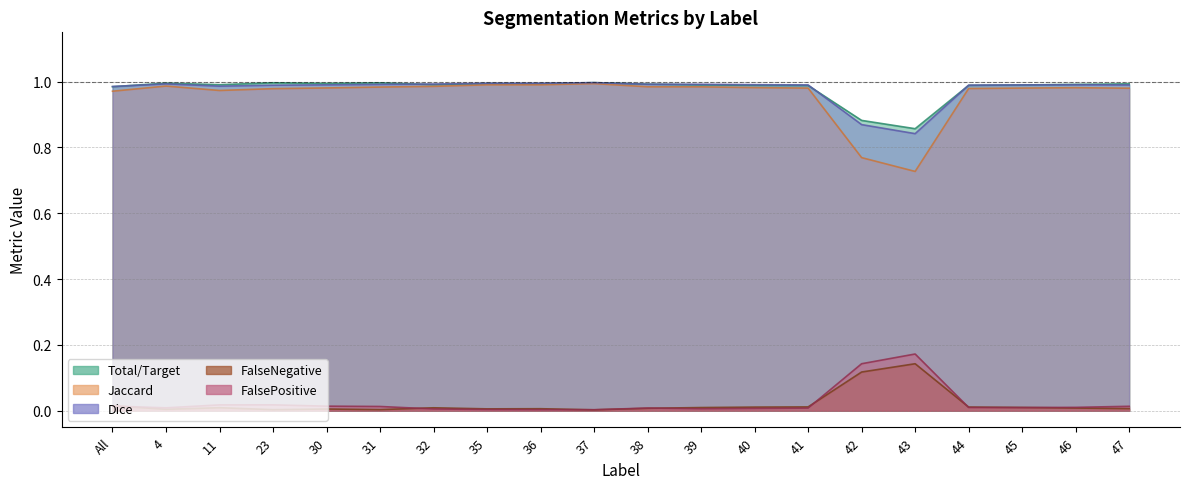

How many lines are shown in the chart?

5